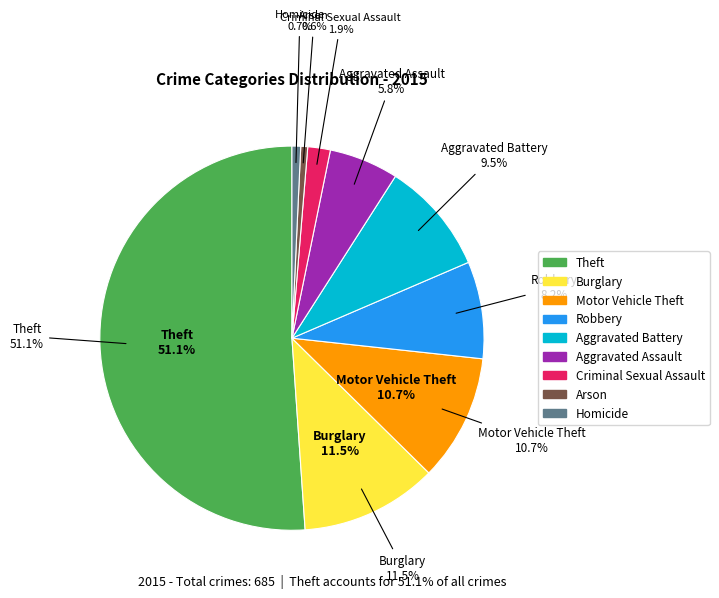

Is it true that Aggravated Battery is 9% of the pie?

True